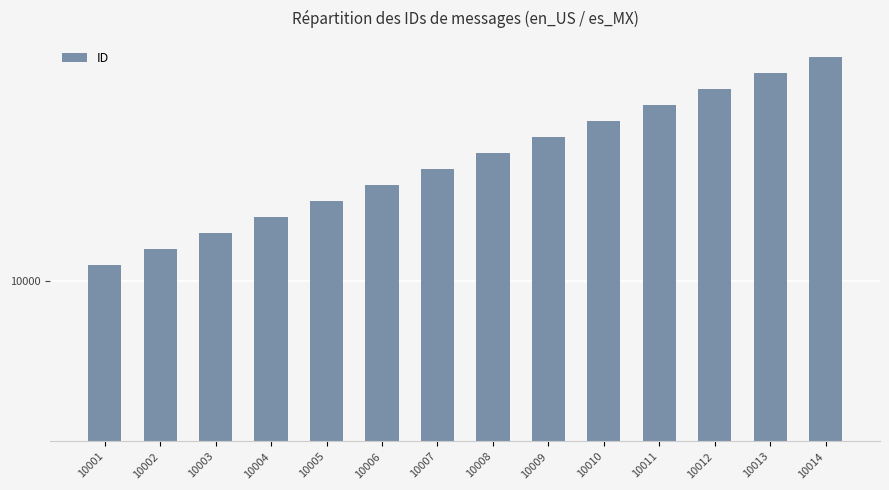

Are the bars horizontal?

No